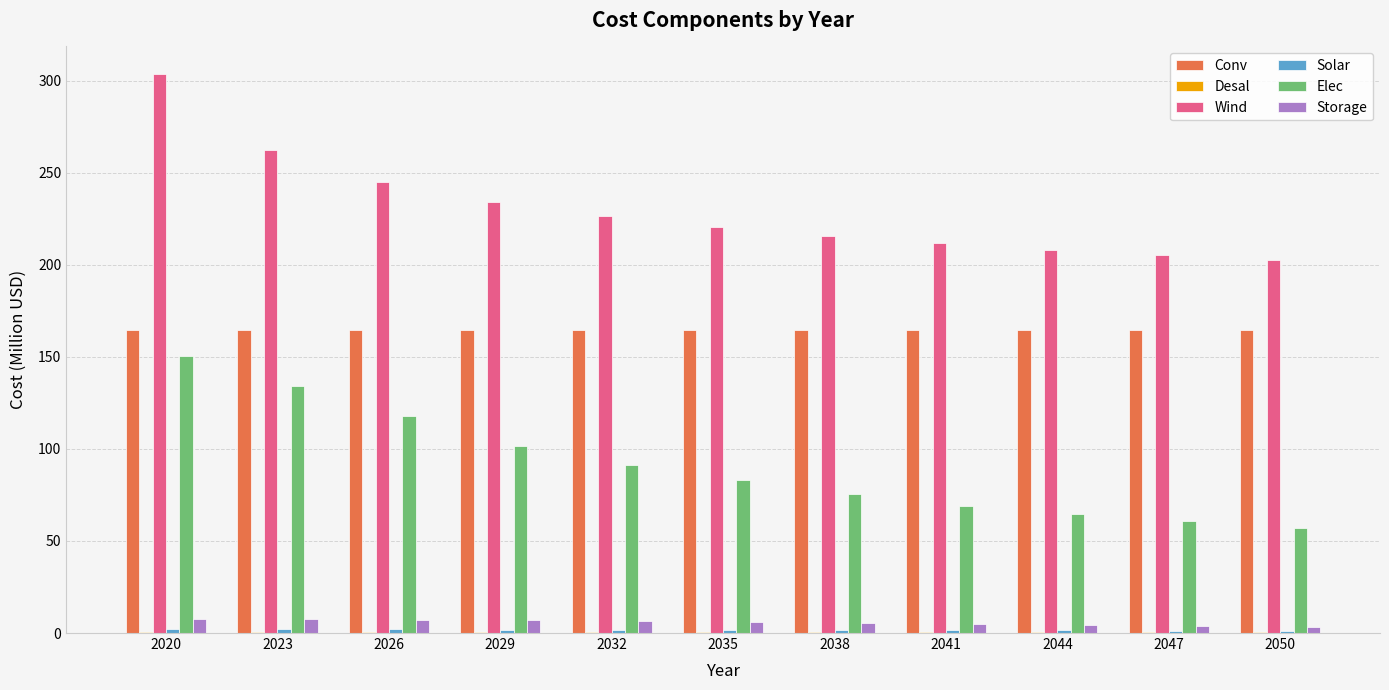

How many distinct data groups are displayed?

6